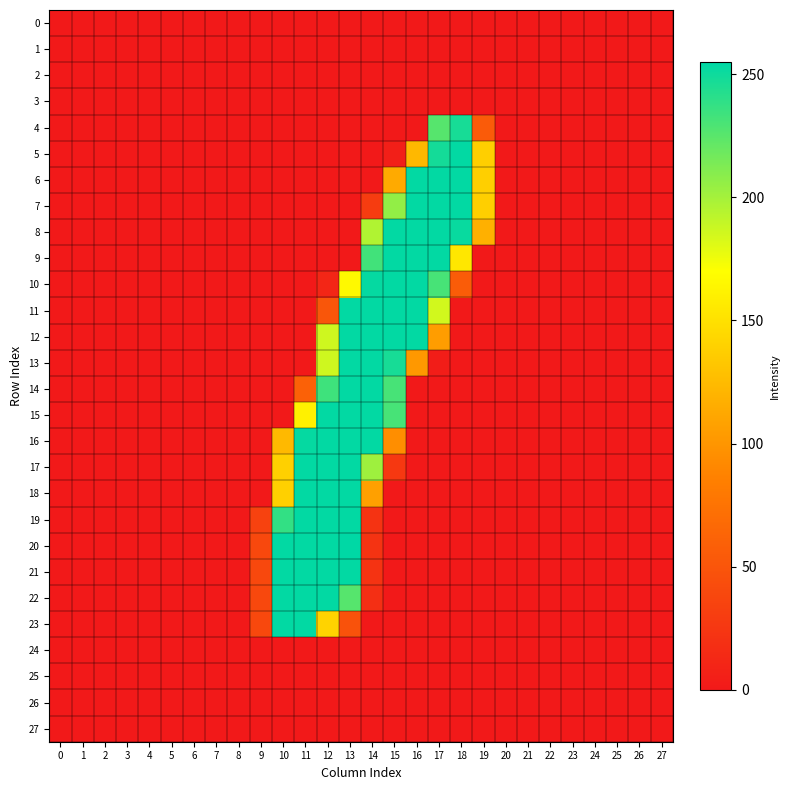

Between 11 and 18, which series saw the biggest shift?

5